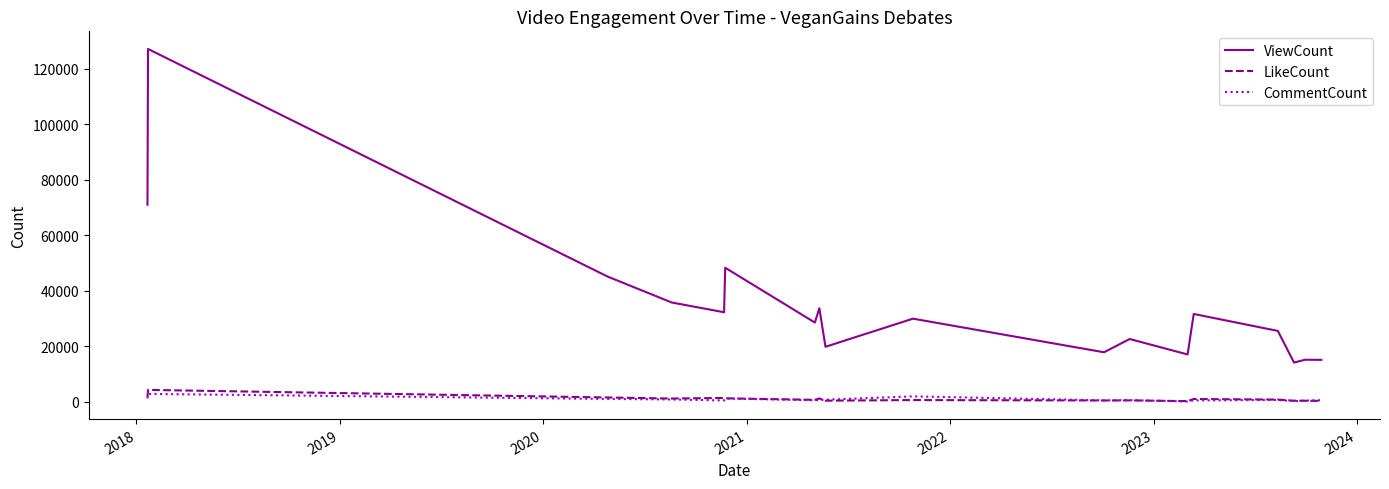

Which series has the largest range (max minus min)?

ViewCount